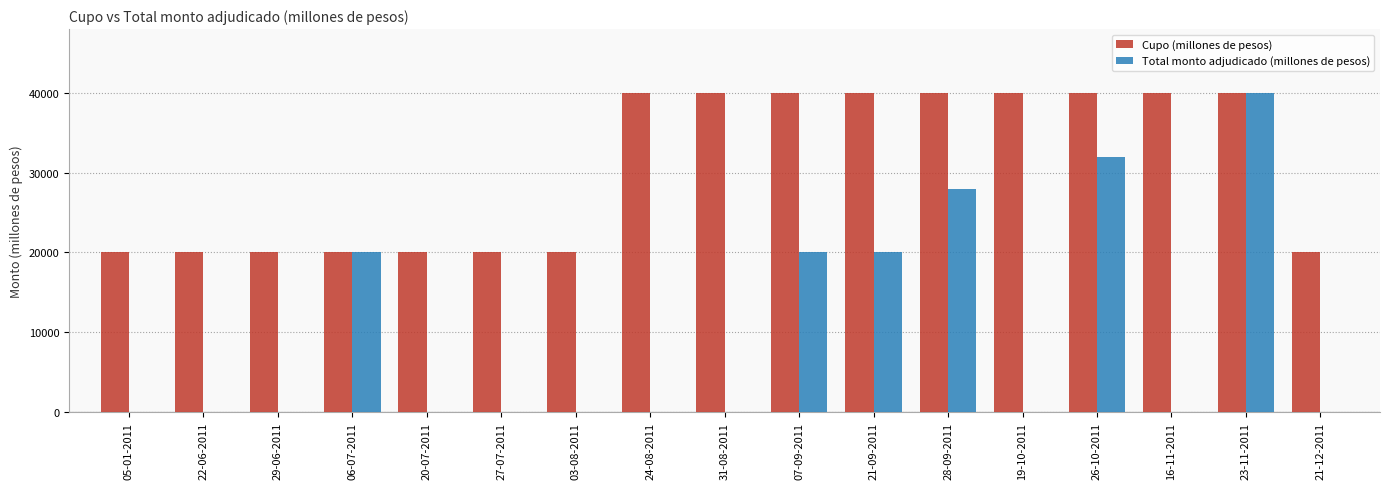

The value of Cupo (millones de pesos) at 23-11-2011 is 66603. True or false?

False